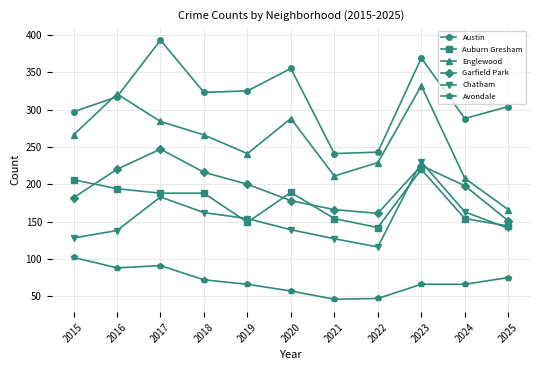

Which category has the highest value across all series?

2017